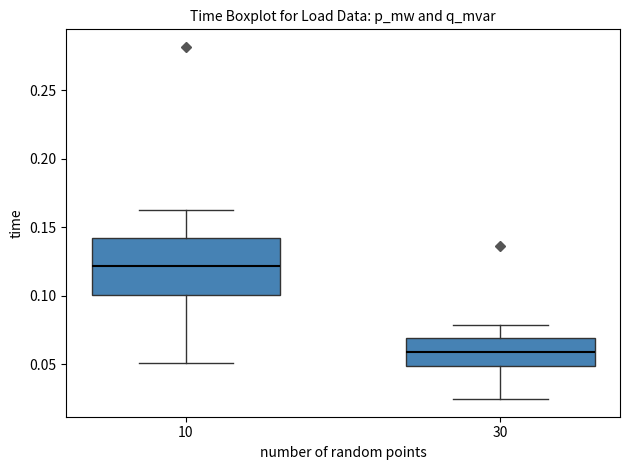

Reading left to right, read every box against the y-axis: the position of its median line, the range the box covers, and the ends of its whiskers. The values are not printed on the chart, so give them approximately, as read against the axis.

10: median 0.120, box 0.100 to 0.140, whiskers 0.050 to 0.165
30: median 0.060, box 0.050 to 0.070, whiskers 0.025 to 0.080